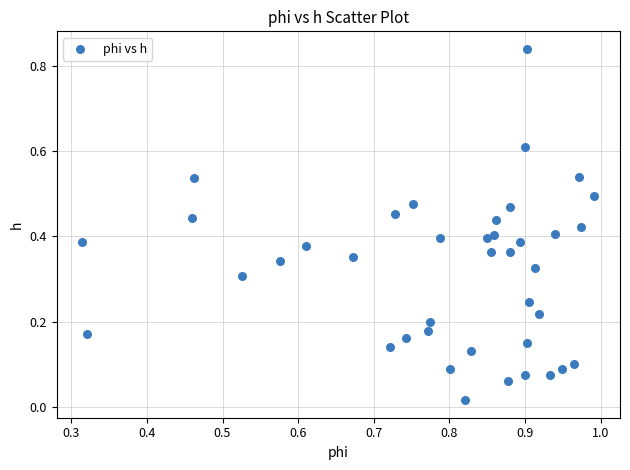

What is the range of X values (max minus min)?

0.7